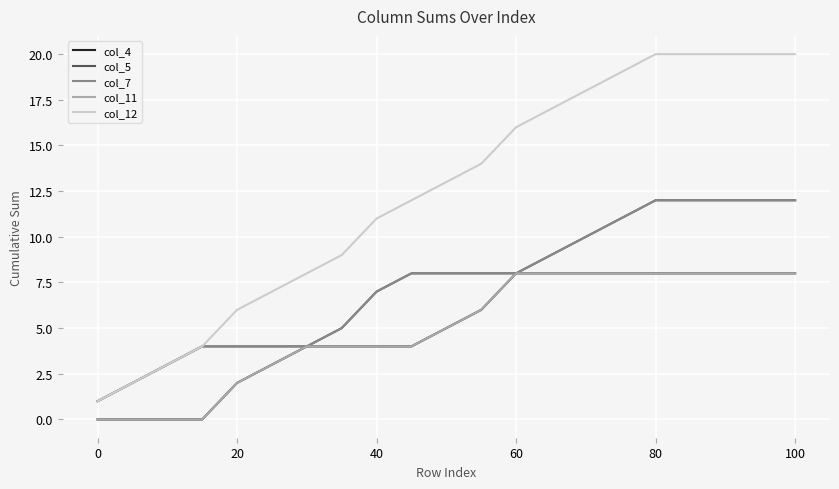

Is this an area chart (filled region under the line)?

No